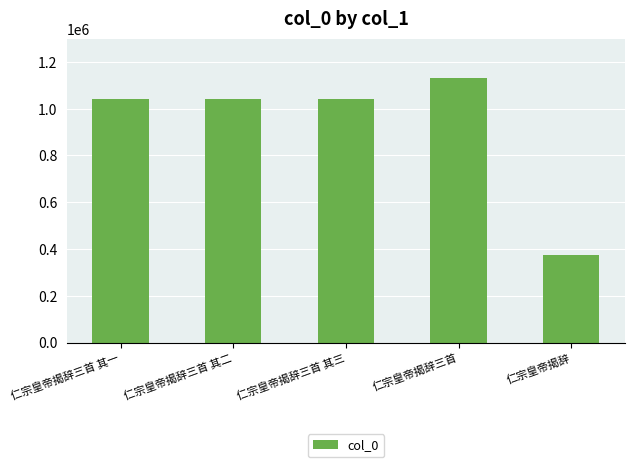

What is the smallest value displayed?

372456